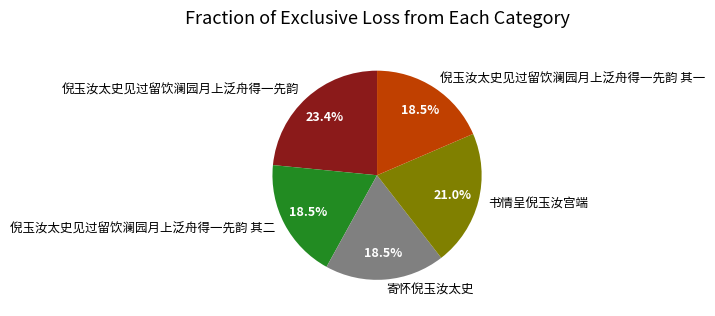

Is it true that 书情呈倪玉汝宫端 is 15% of the pie?

False